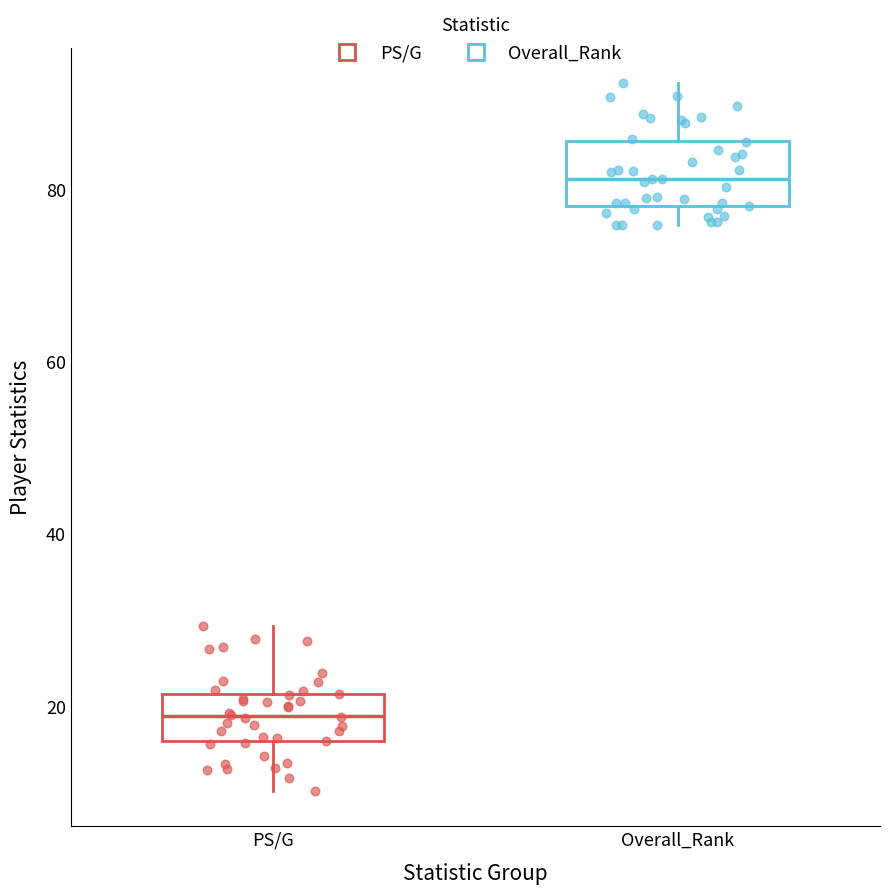

Reading left to right, transcribe this box plot: for each box, give where its median line is, the range the box spans, and where its two whiskers end, as read against the y-axis. The values are not printed on the chart, so give them approximately, as read against the axis.

PS/G: median 18, box 16 to 22, whiskers 10 to 30
Overall_Rank: median 82, box 78 to 86, whiskers 76 to 92